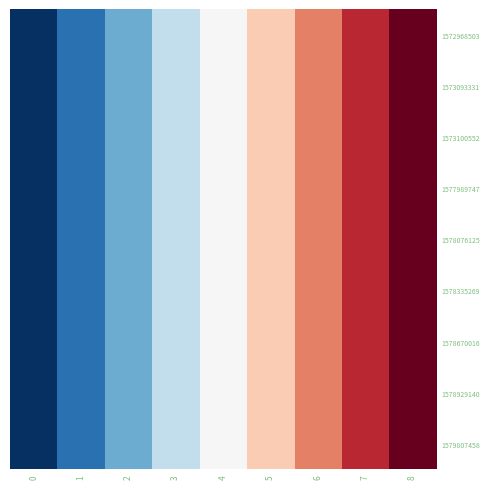

At which category is the sum across all series the highest?

8